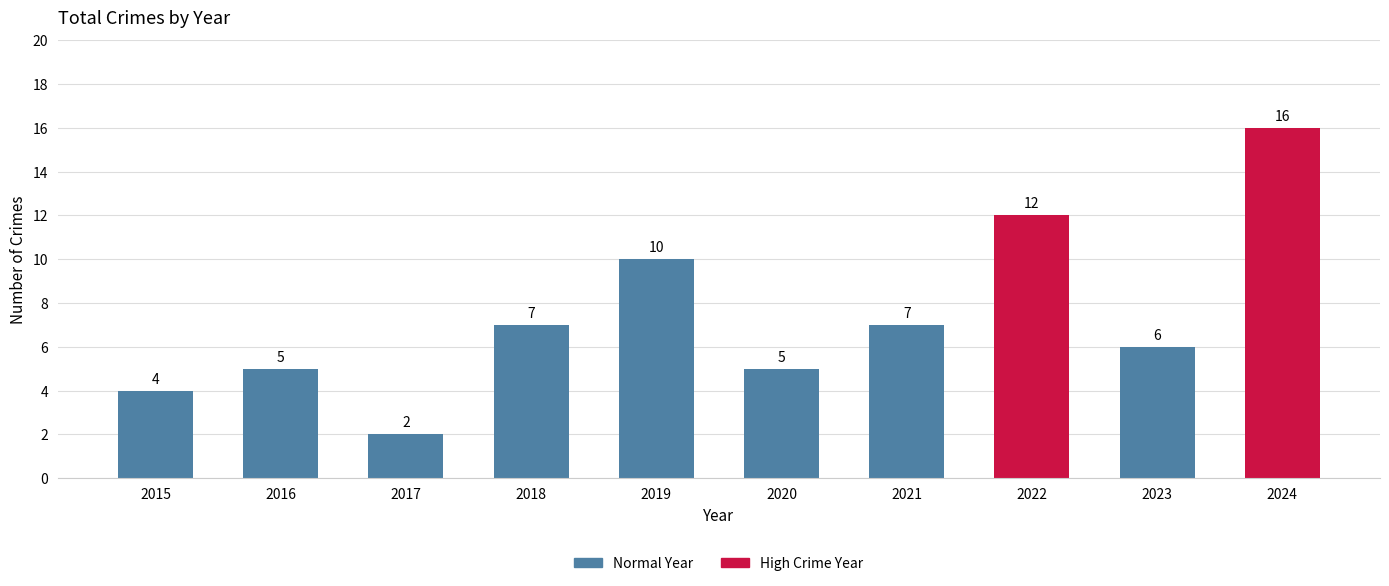

What is the difference between the maximum and minimum values?

14